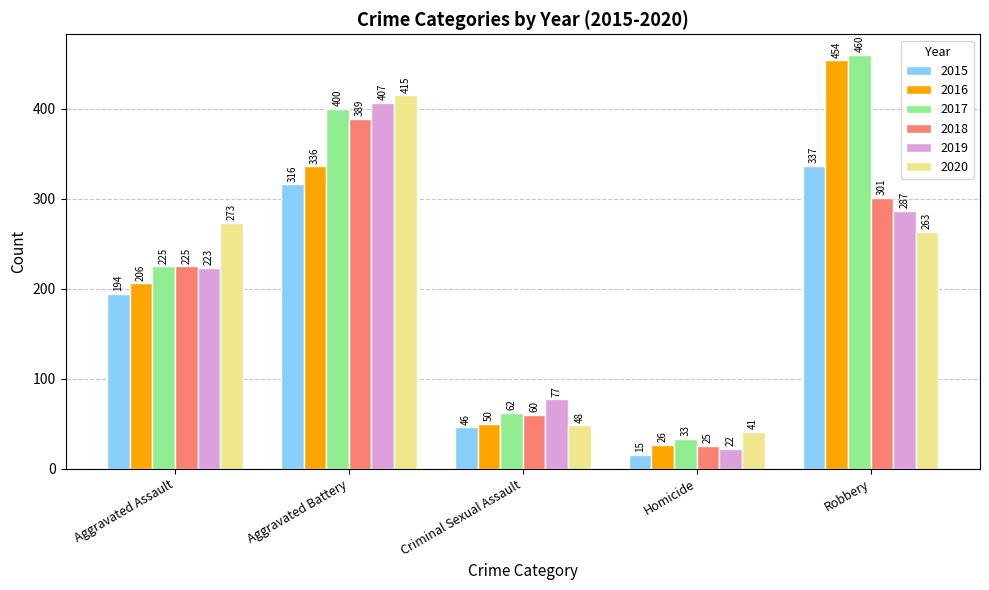

How many data points does each series have?

5